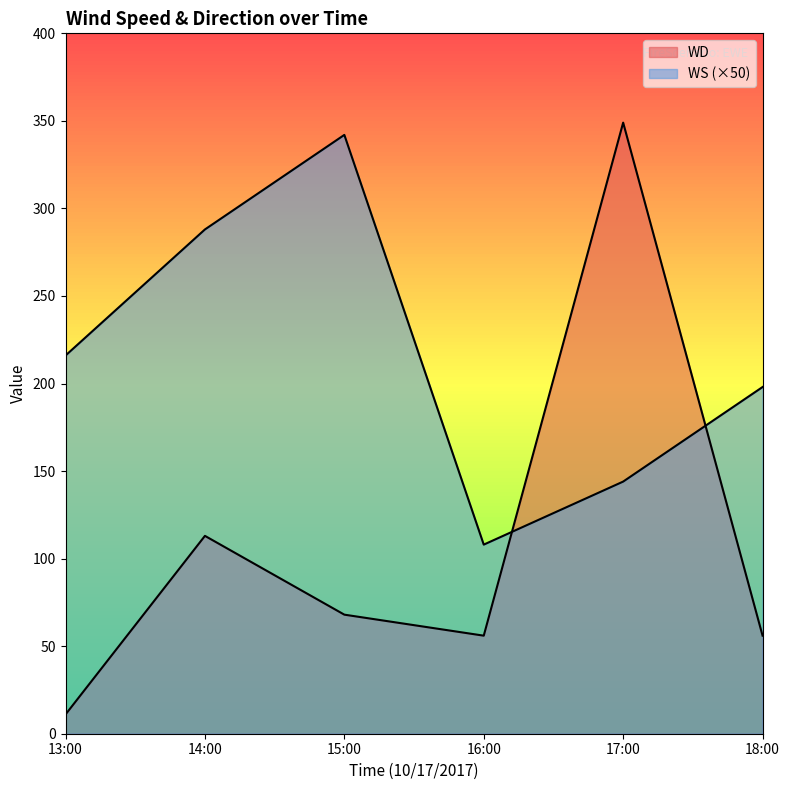

At which category is the sum across all series the highest?

17:00